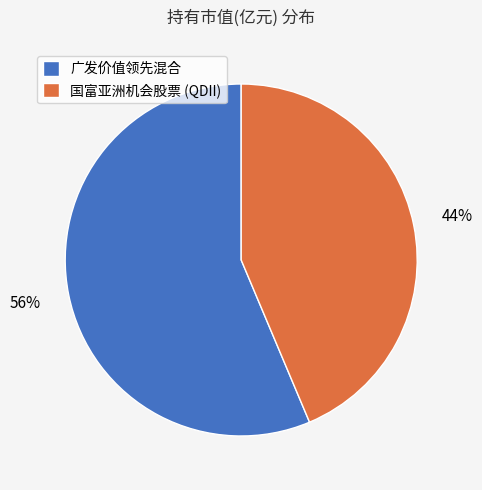

Is there a majority slice in this chart?

Yes